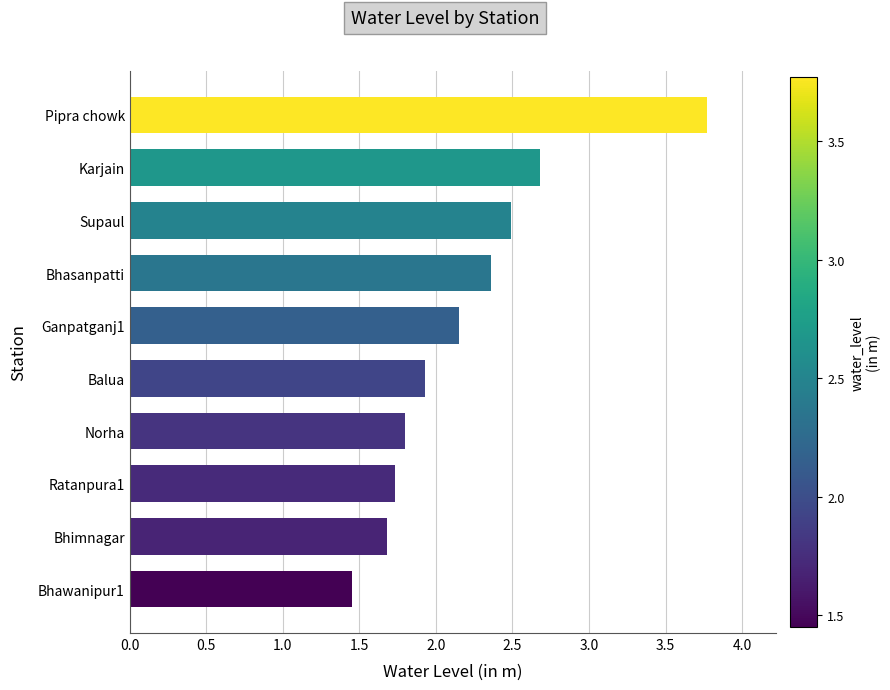

Which category has the highest value across all series?

Pipra chowk